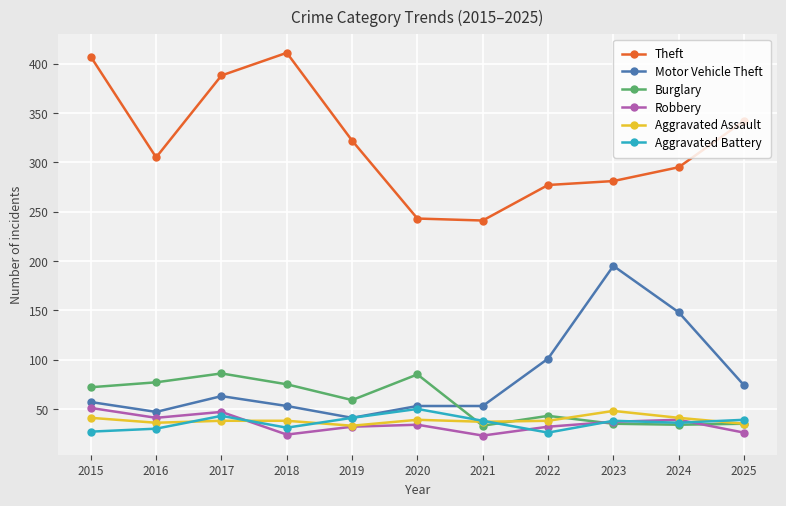

The value of Burglary at 2015 is 20. True or false?

False